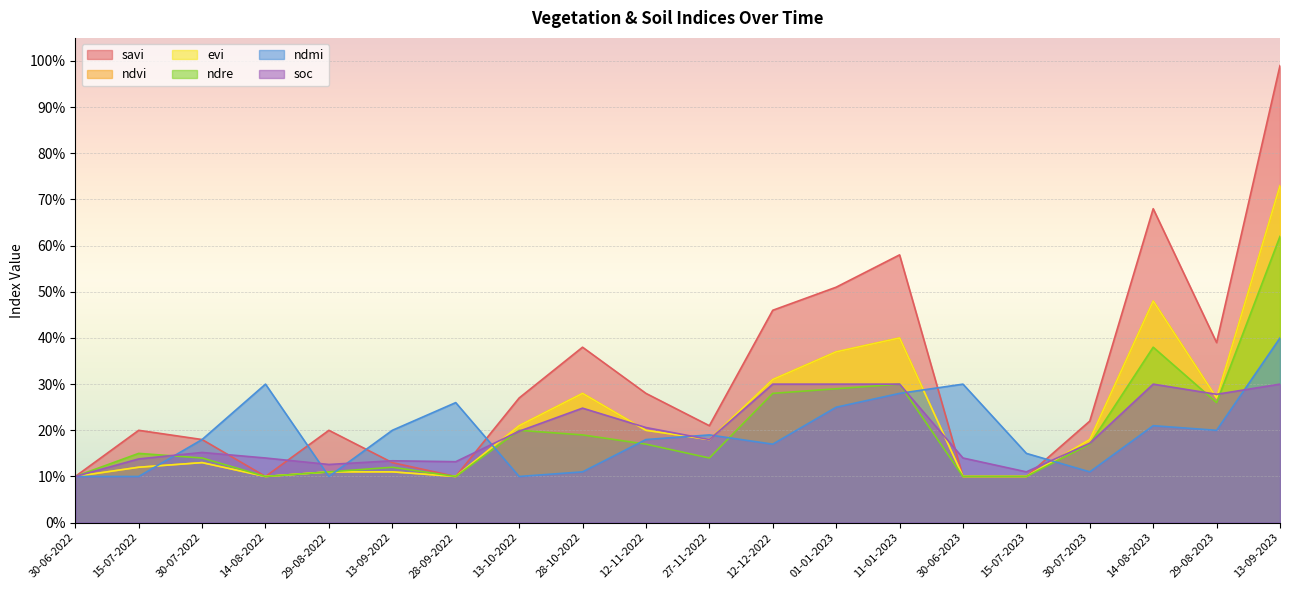

What is the label of the 7th point from the right?

11-01-2023